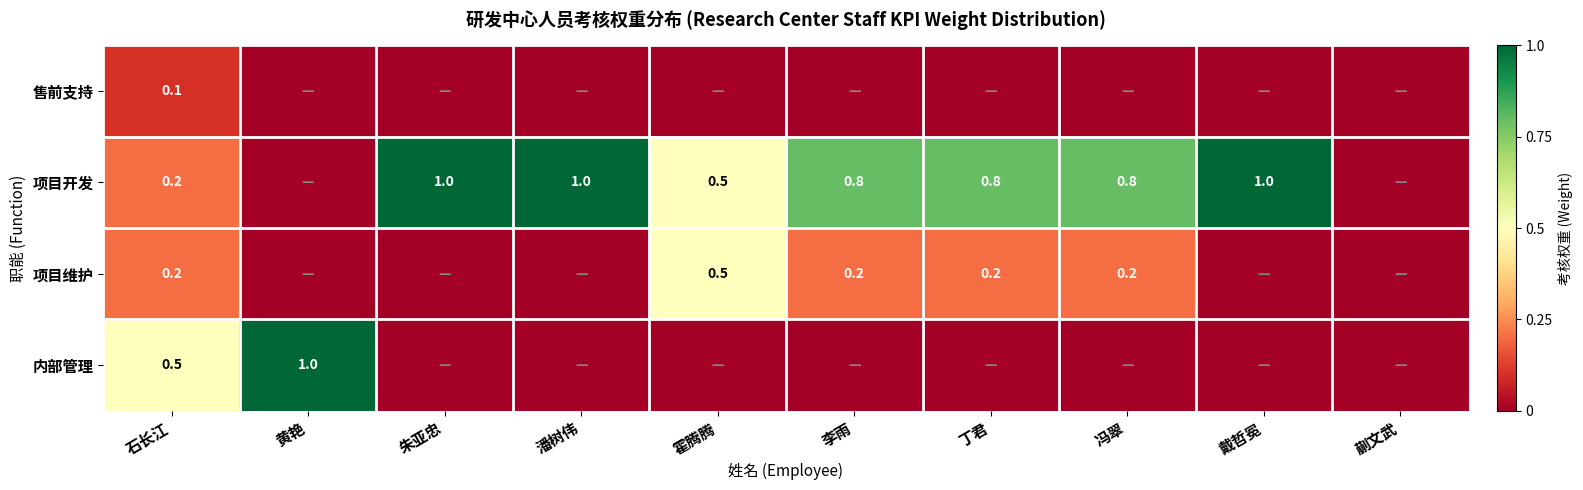

What is the difference between the 项目开发 values at 霍腾腾 and 潘树伟?

0.5